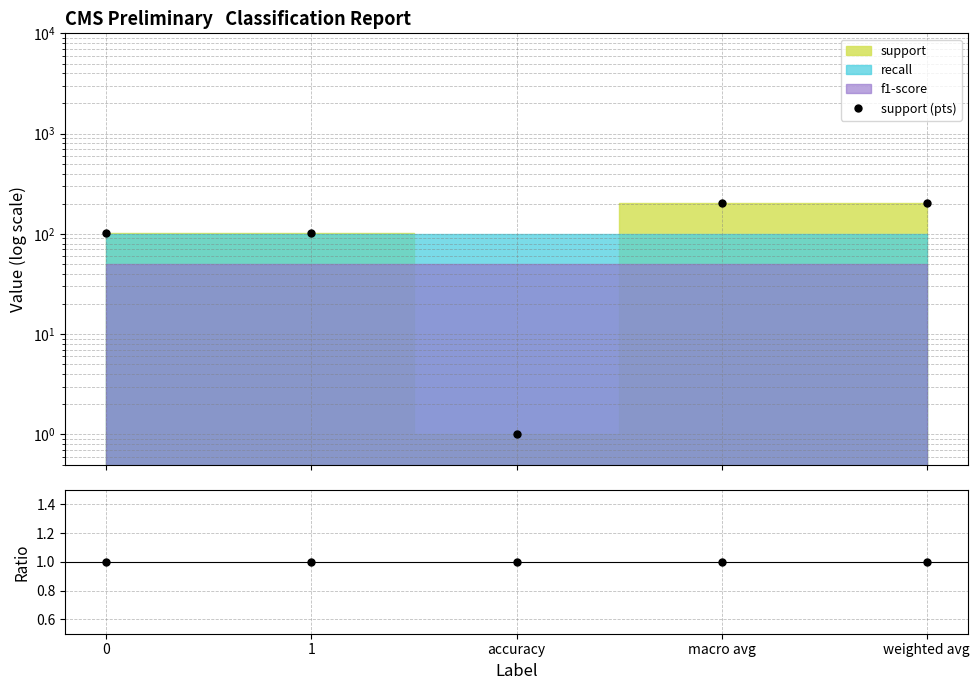

How many lines are shown in the chart?

2